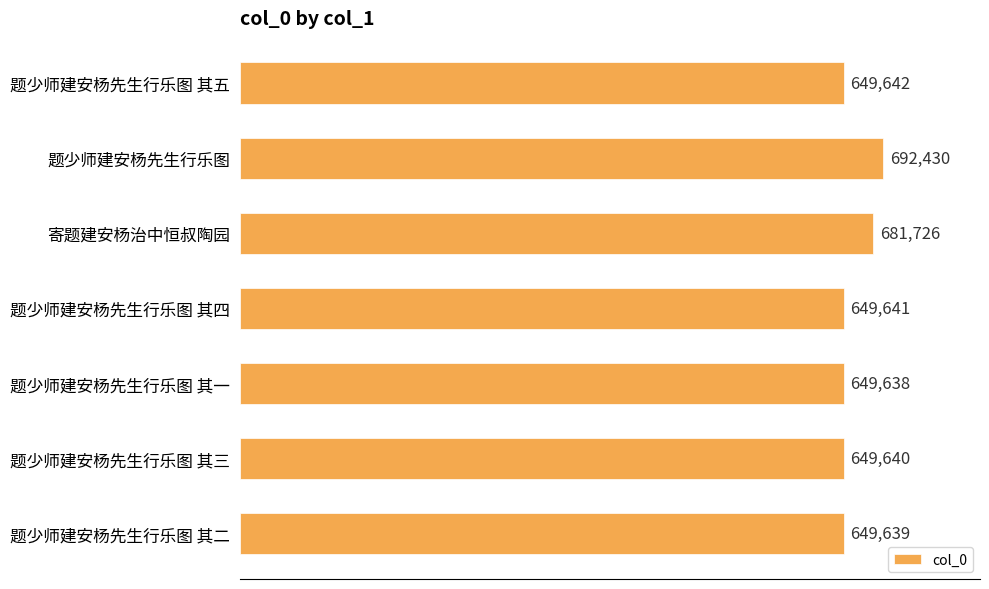

The value at 题少师建安杨先生行乐图 其四 is 649641. True or false?

True